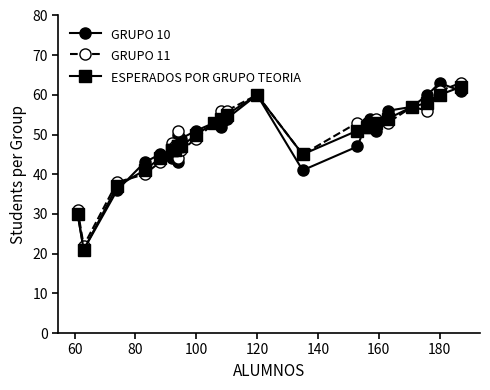

The GRUPO 10 series shows 21 at 40. True or false?

False